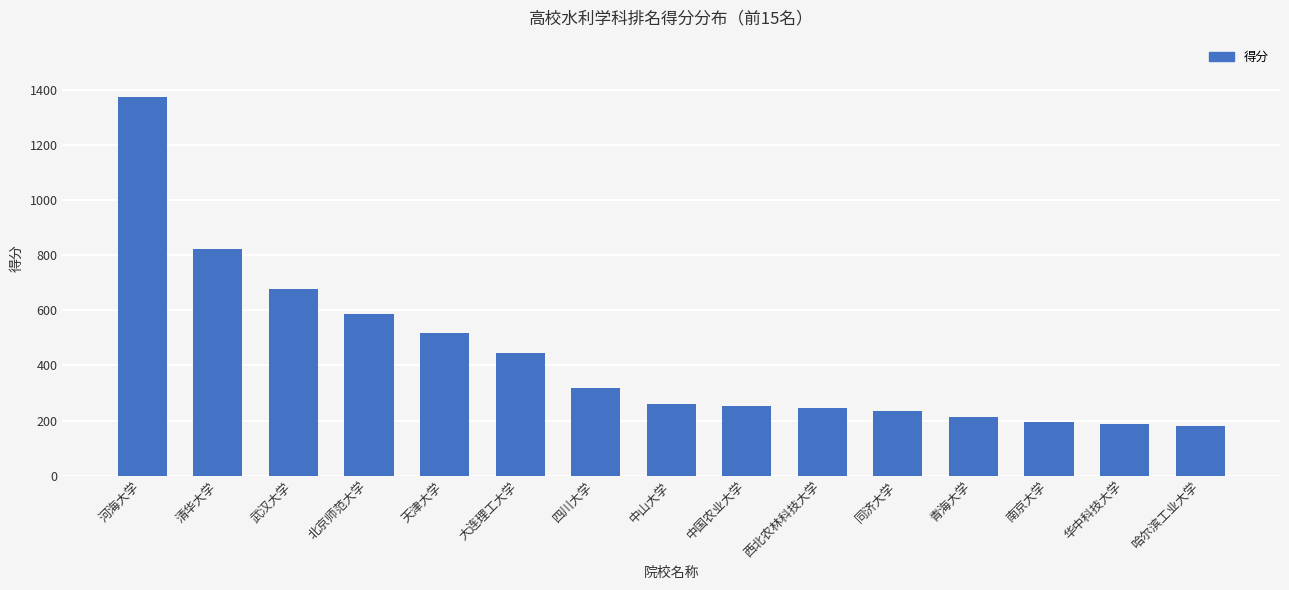

Is it true that the value at 青海大学 is 142?

False